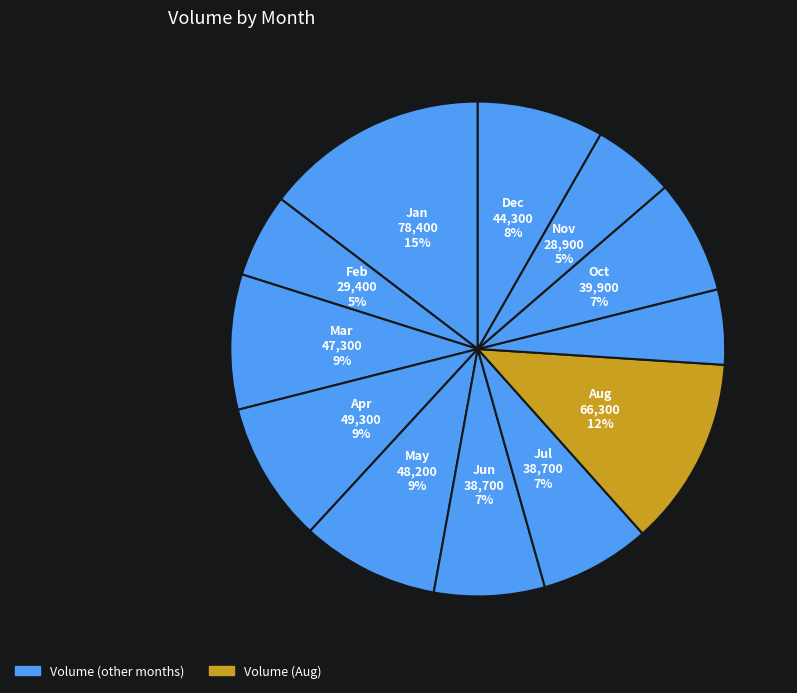

How many slices are in this pie chart?

12